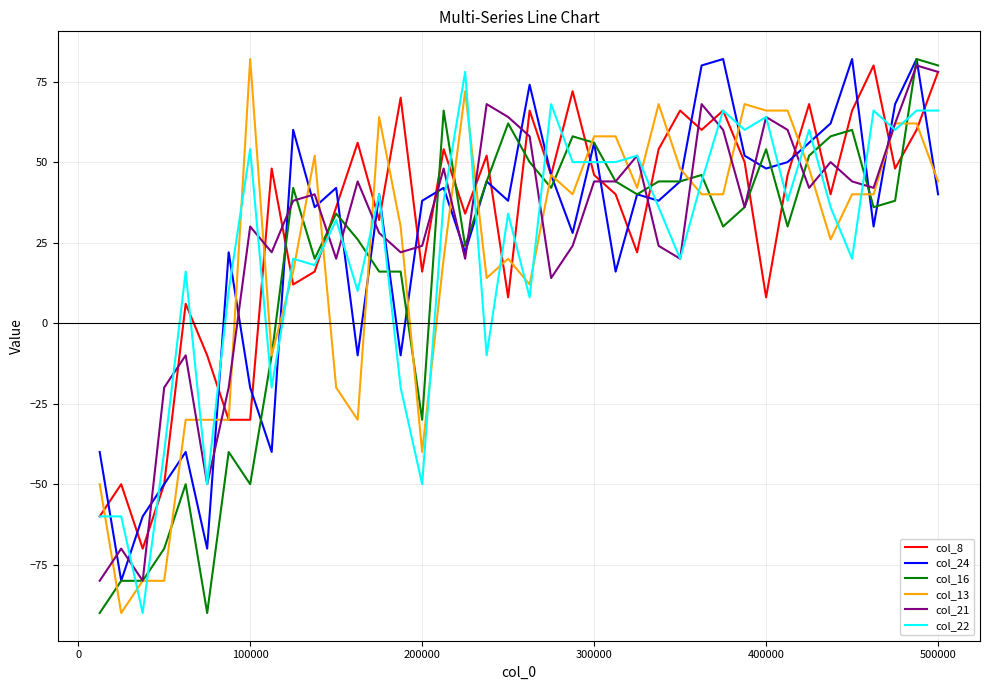

What is the greatest value displayed?

82